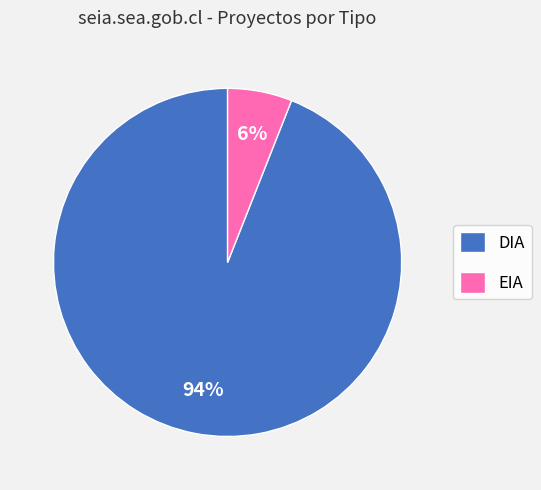

True or false: EIA accounts for 19% of the total.

False